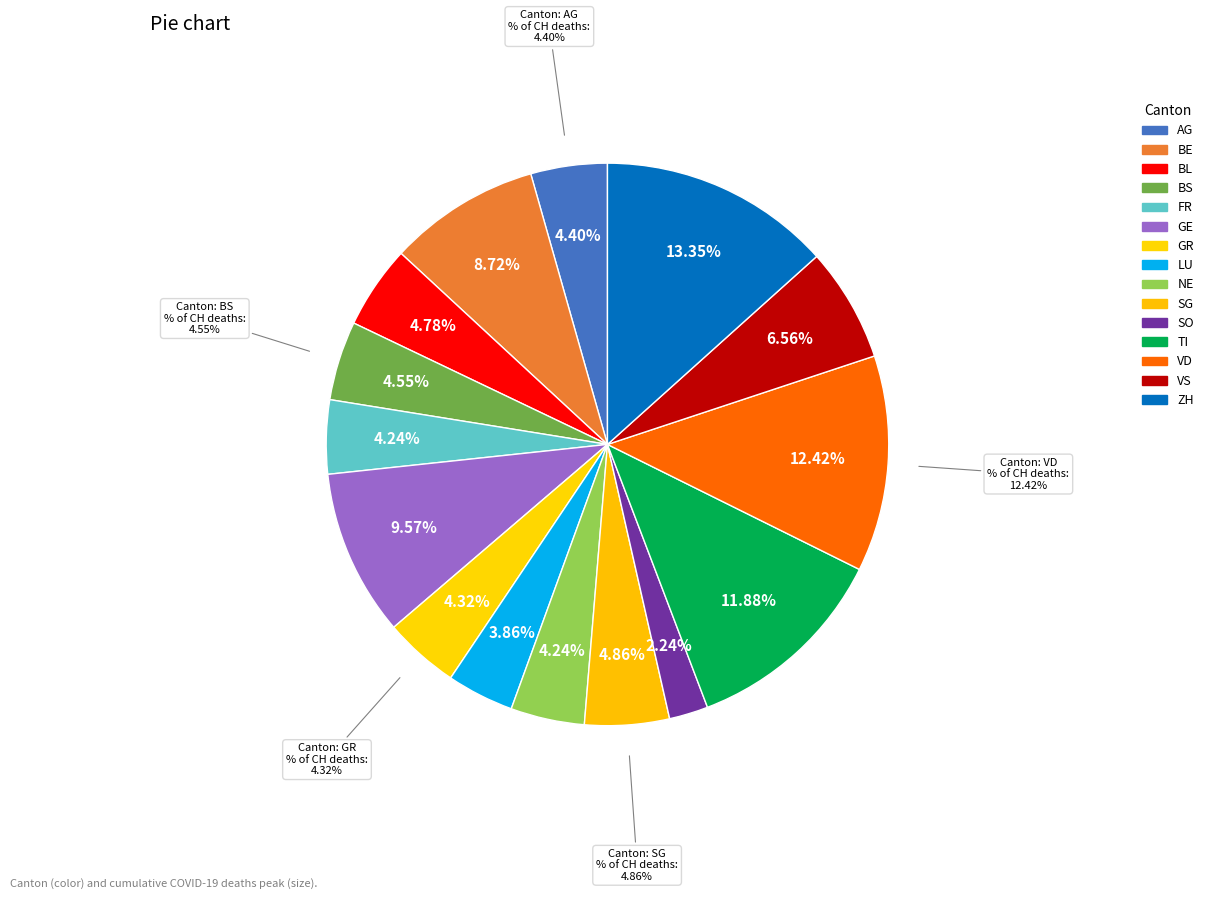

Which category has the smallest portion of the pie?

SO